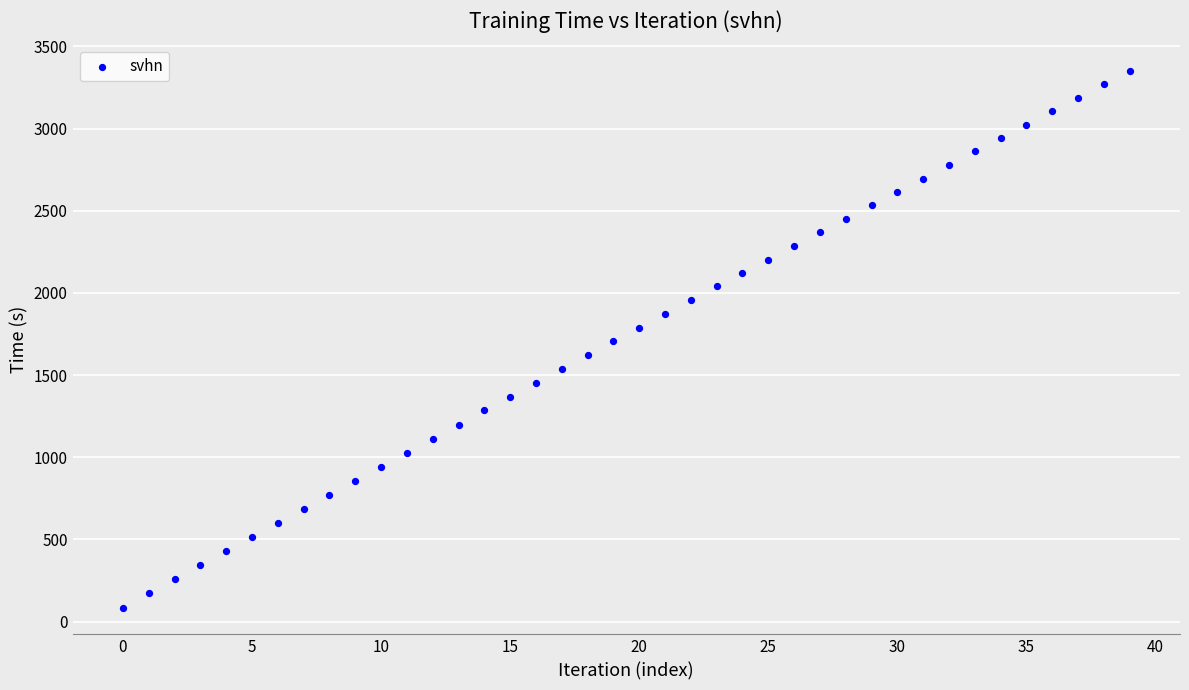

What is the range of Y values (max minus min)?

3263.9